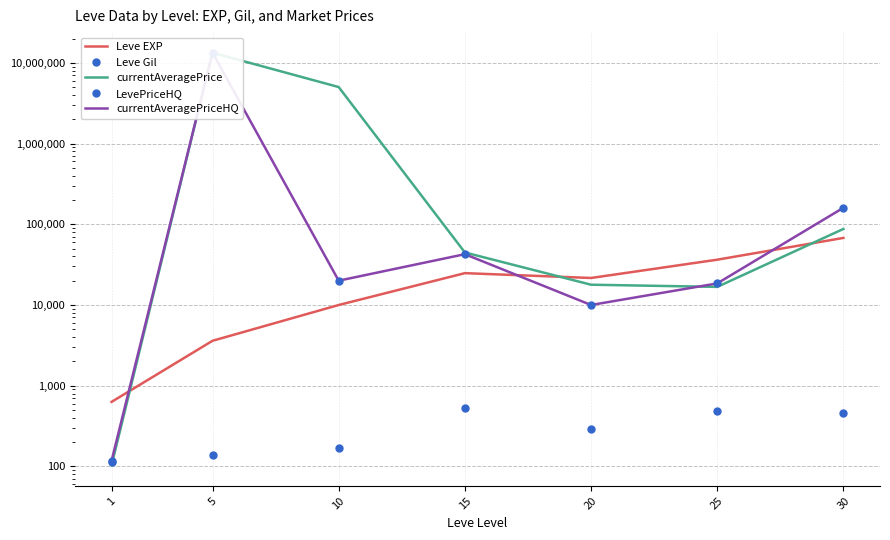

What is the value of the LevePriceHQ point at the 1st from the left?

117.4